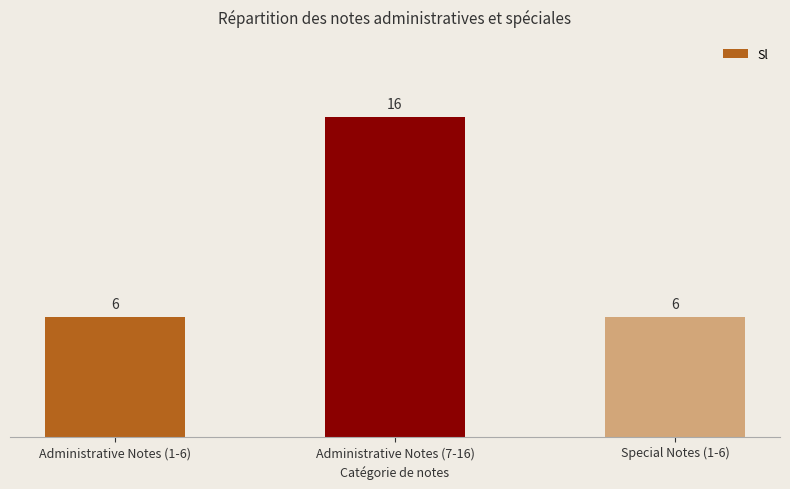

What is the smallest value displayed?

6